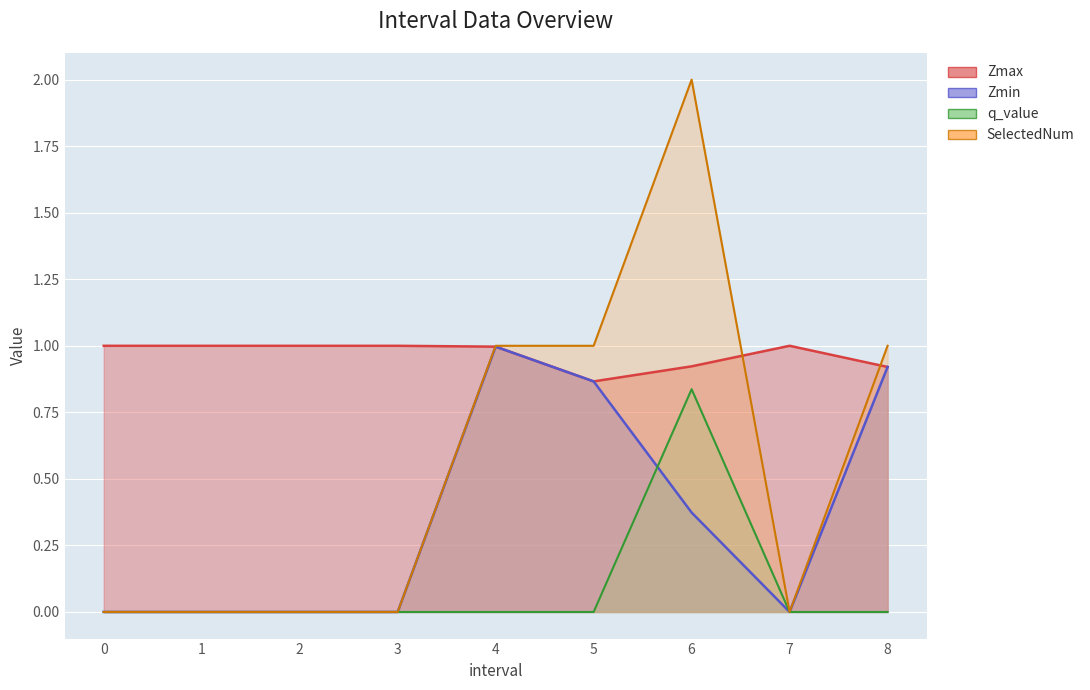

True or false: Zmin and q_value cross at least once.

True